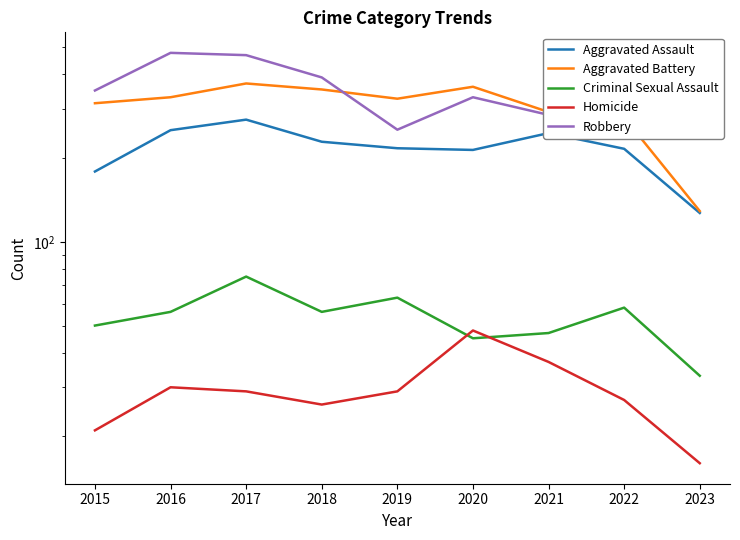

True or false: Aggravated Battery and Robbery intersect in this chart.

True